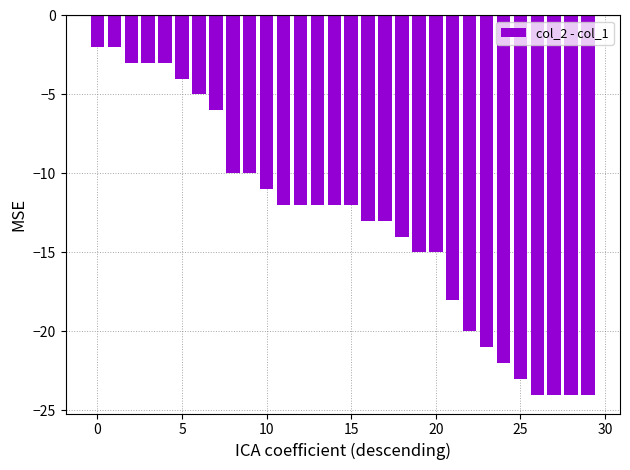

Reading left to right, transcribe all the data shown in this chart.

-2	-2	-3	-3	-3	-4	-5	-6	-10	-10	-11	-12	-12	-12	-12	-12	-13	-13	-14	-15	-15	-18	-20	-21	-22	-23	-24	-24	-24	-24